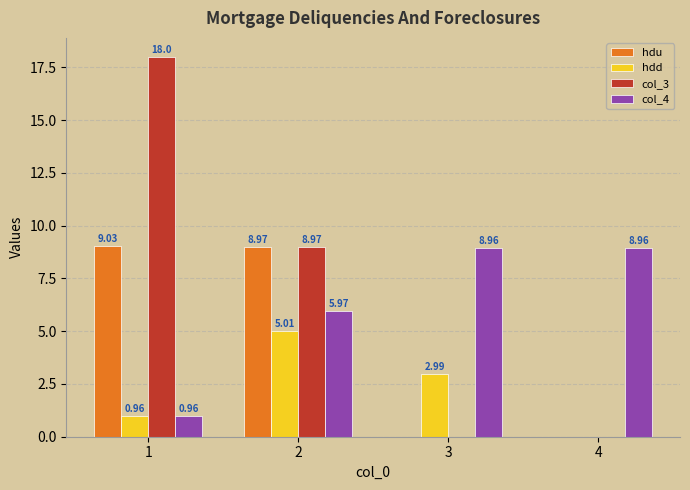

What is the sum of all hdd values?

9.0